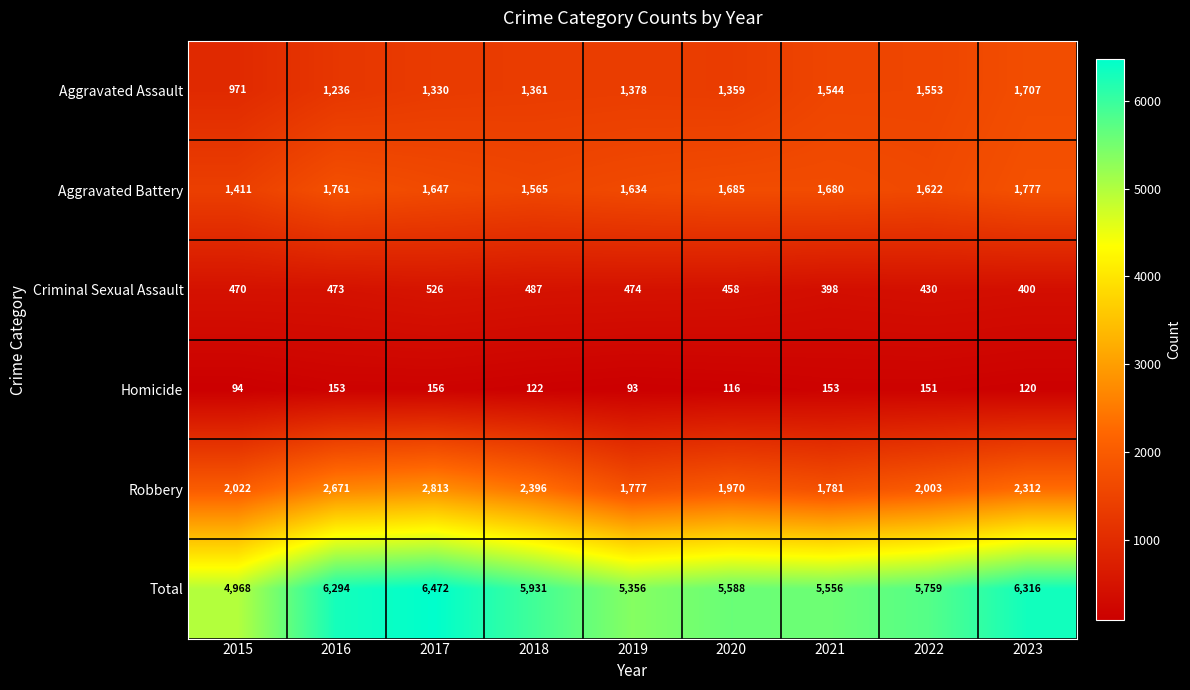

What value does the Criminal Sexual Assault series have at 2017, to the nearest 10?

530